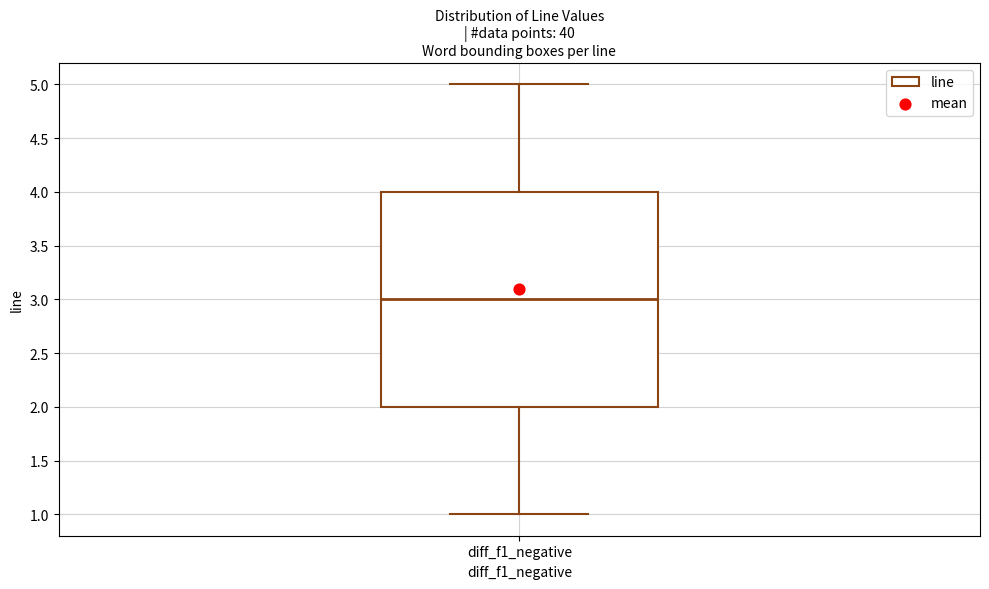

Where does the lower whisker of the box for diff_f1_negative end on the y-axis? The values are not printed on the chart, so give them approximately, as read against the axis.

1